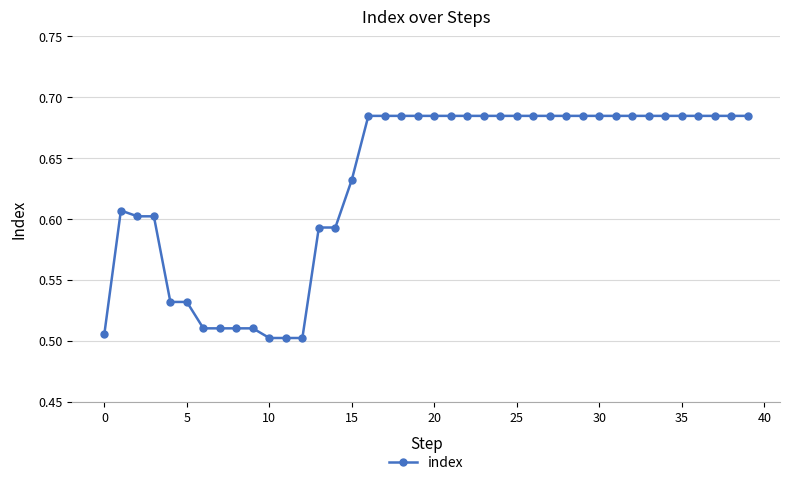

Count the values in the range 0 to 1.

40